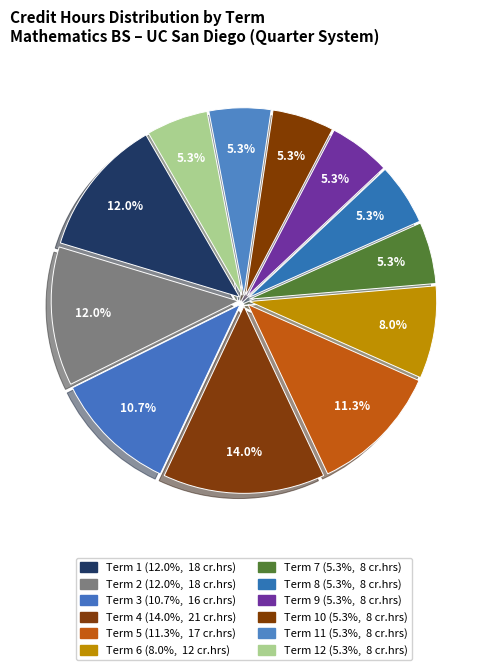

Is there a majority slice in this chart?

No